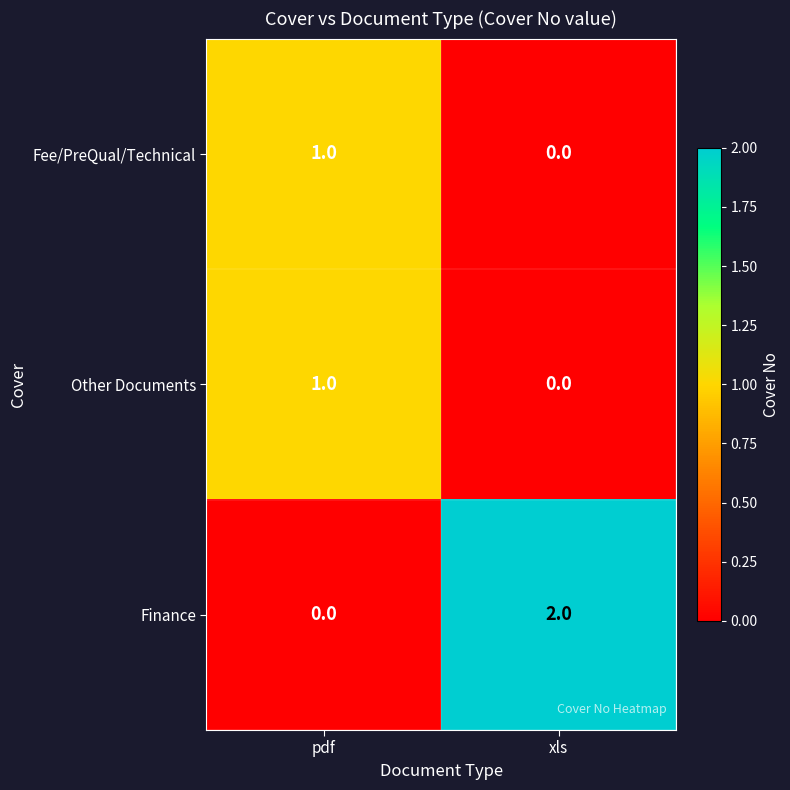

Reading left to right, transcribe all the data shown in this chart.

Fee/PreQual/Technical: pdf=1	xls=0
Other Documents: pdf=1	xls=0
Finance: pdf=0	xls=2